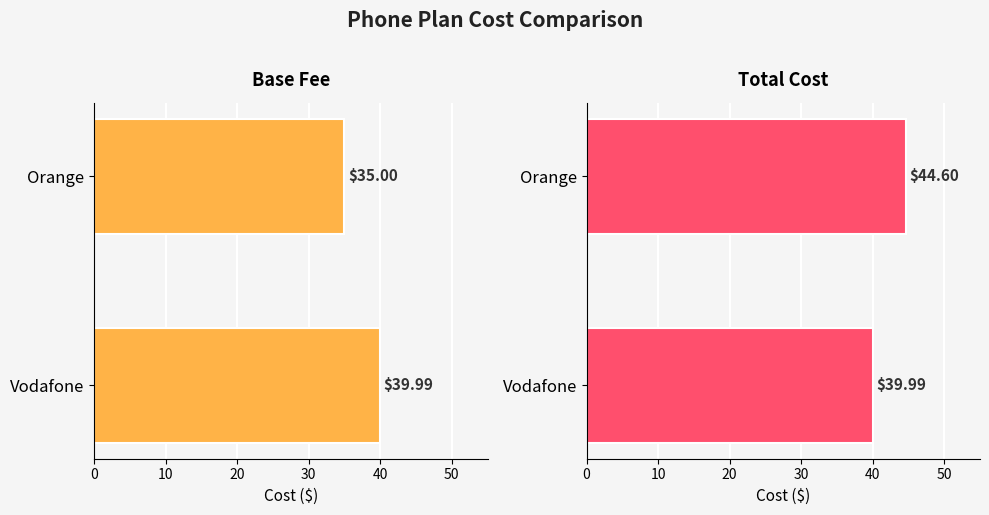

What value does the Base Fee series have at Vodafone?

40.0